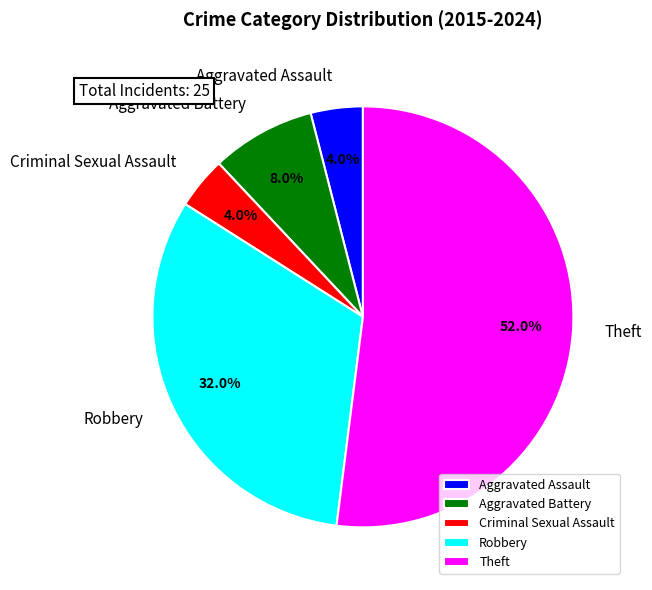

Which category has the biggest portion of the pie?

Theft